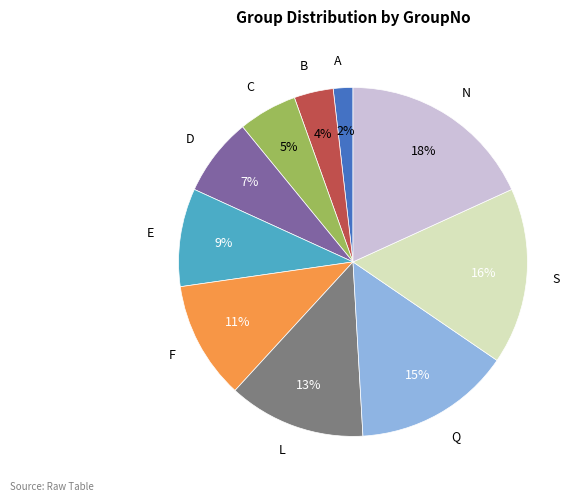

What is the largest slice in the pie chart?

N